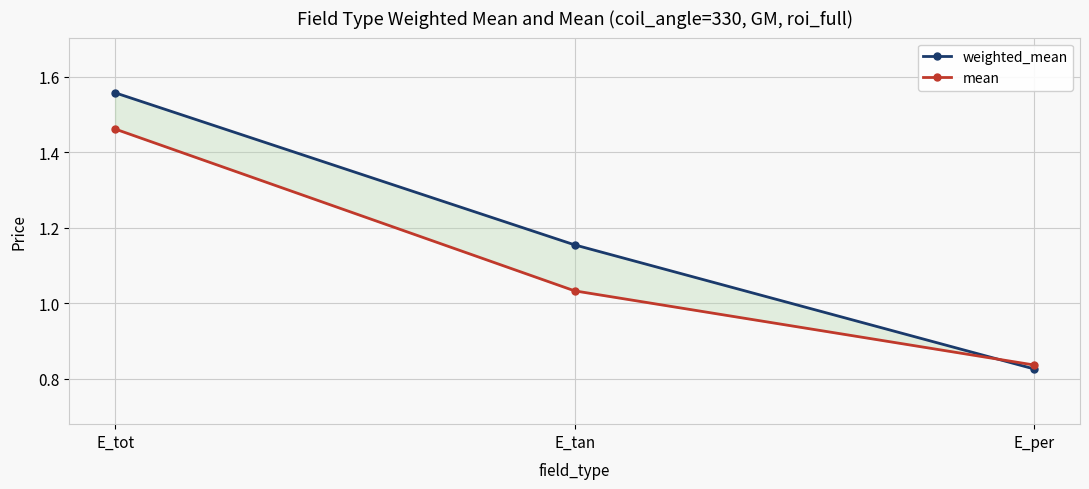

What is the difference between the mean values at E_tan and E_per?

0.2